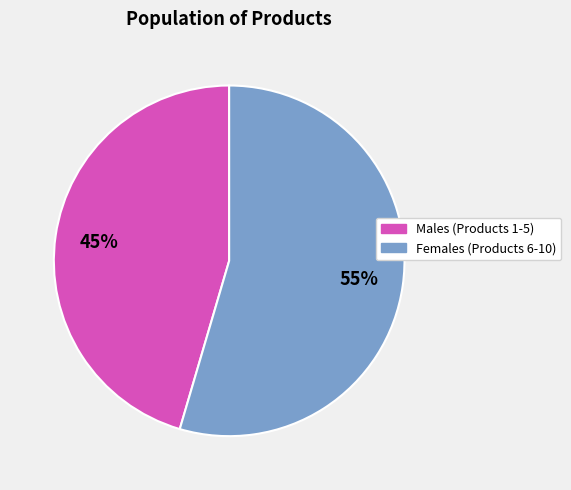

Does Males (Products 1-5) account for over 50% of the chart?

No